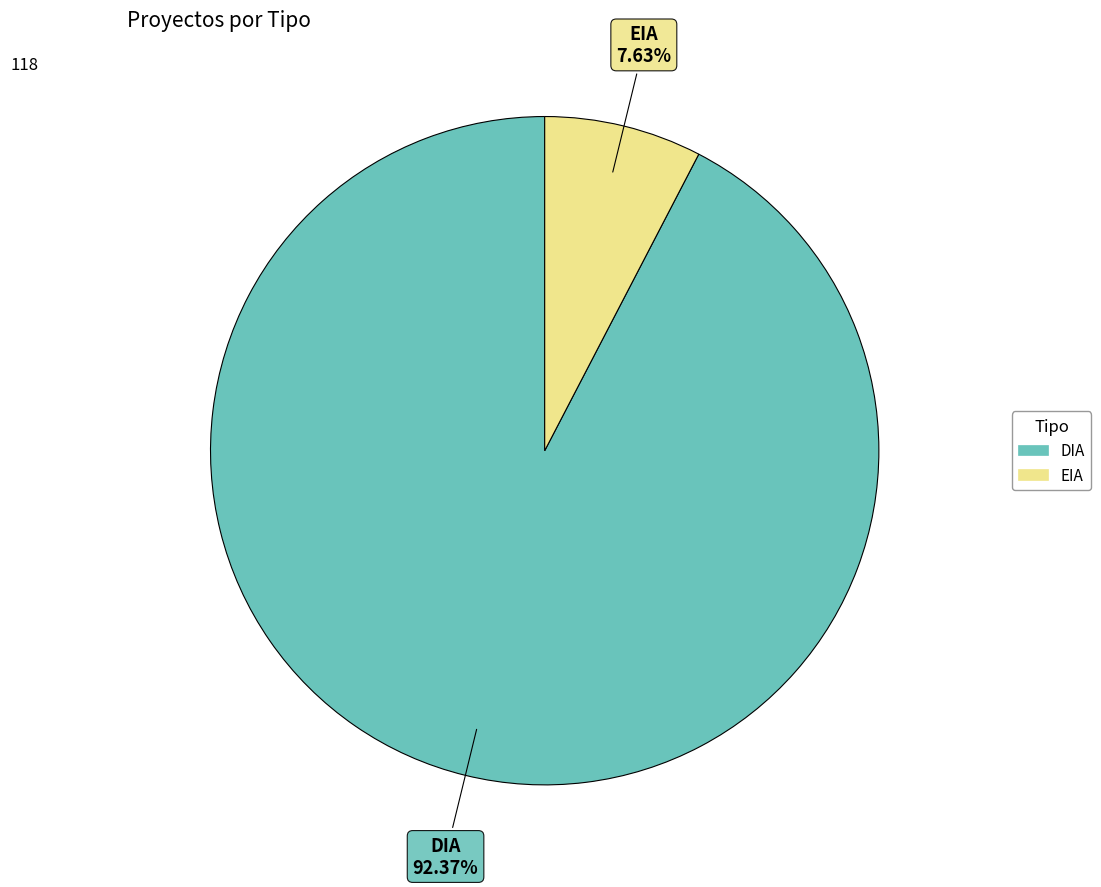

Is it true that EIA is 8% of the pie?

True